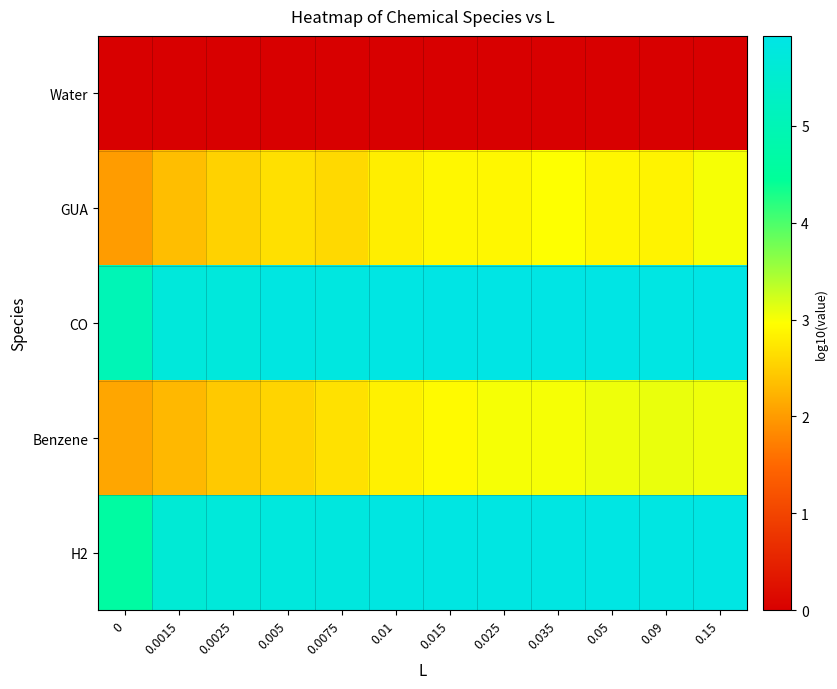

What is the total value across all series at 0.005?

16.8